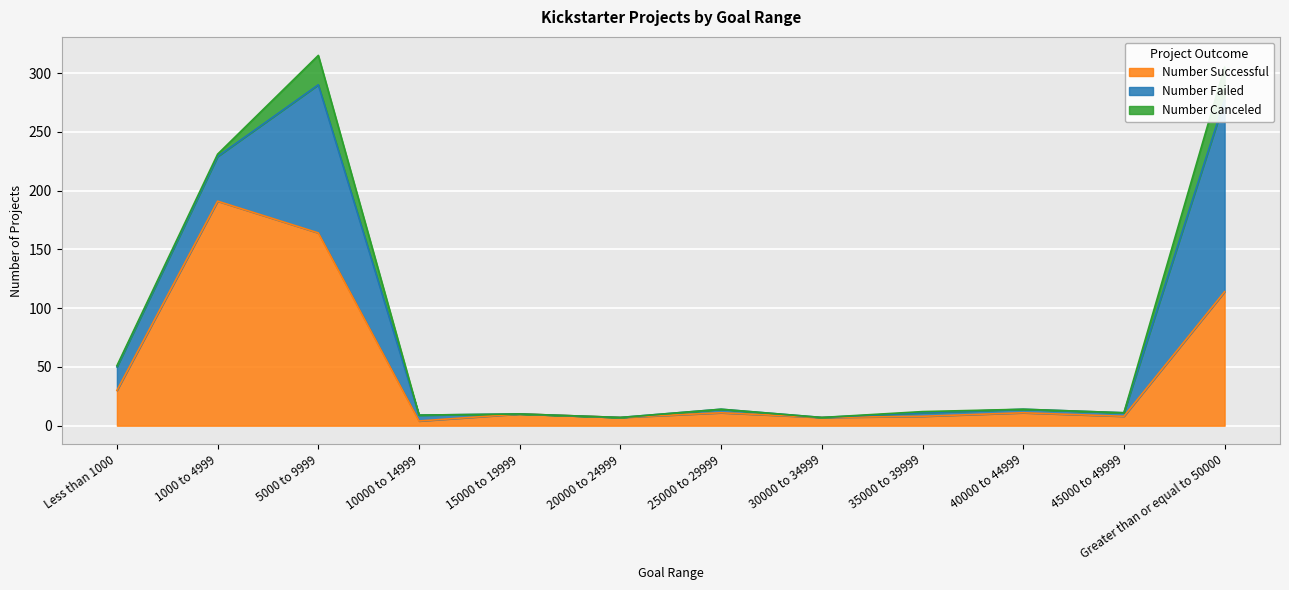

What is the maximum value shown in the chart?

191